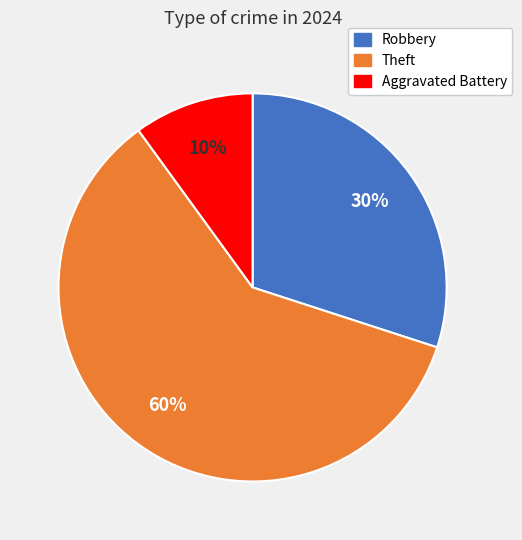

Does any single category account for the majority?

Yes